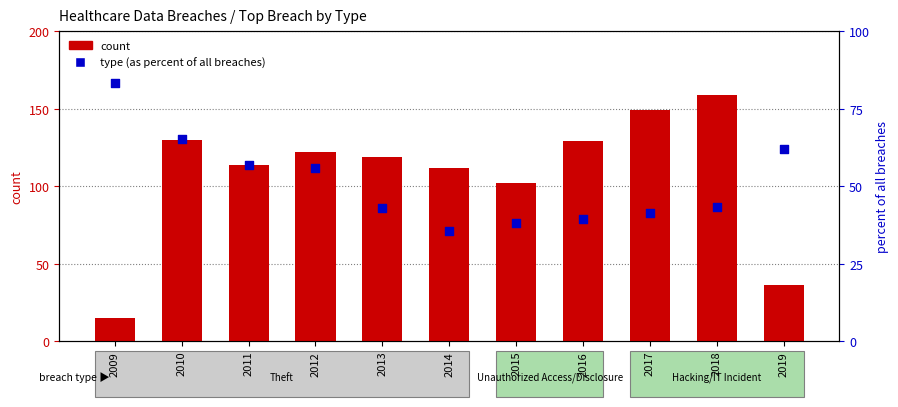

Which series has the widest spread of Y values?

count